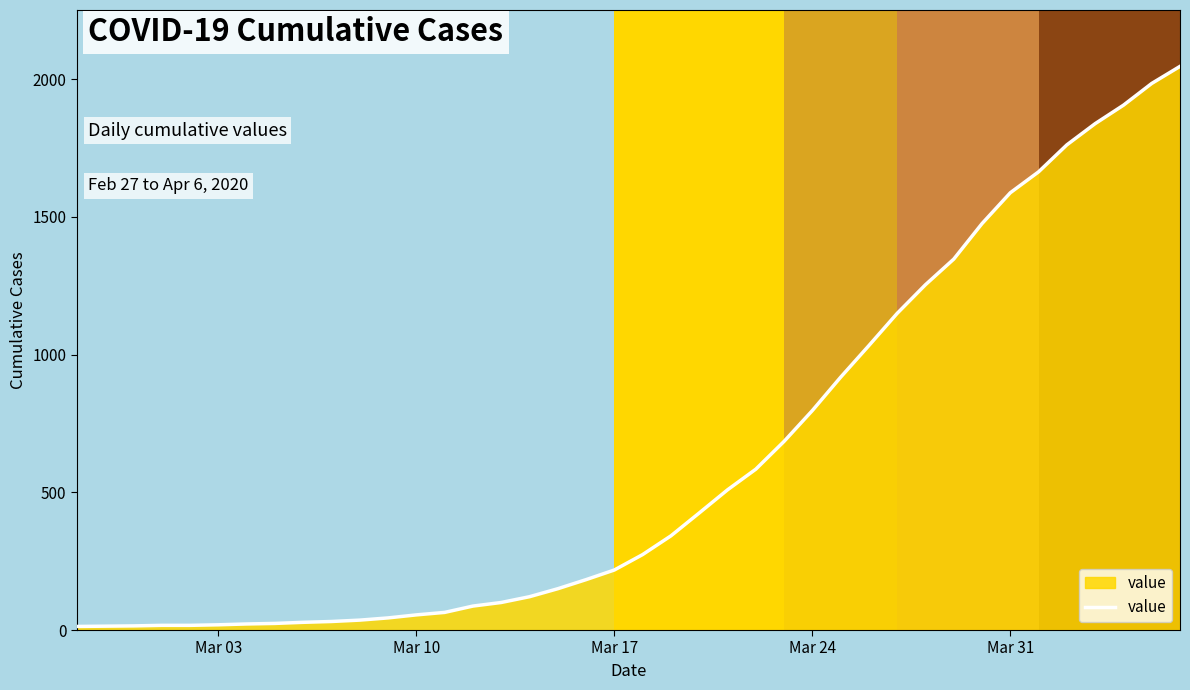

What is the maximum value shown in the chart?

2047